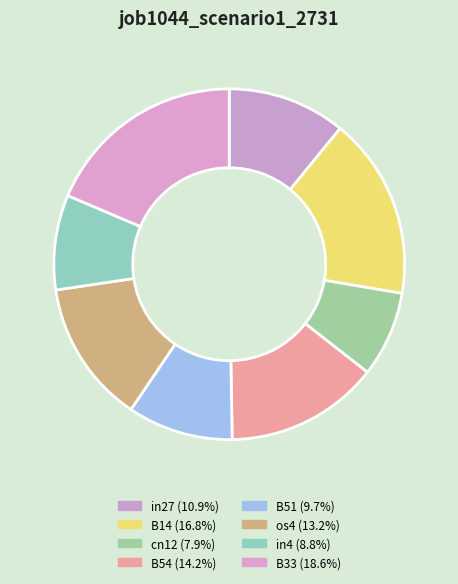

Count the number of slices in the pie.

8